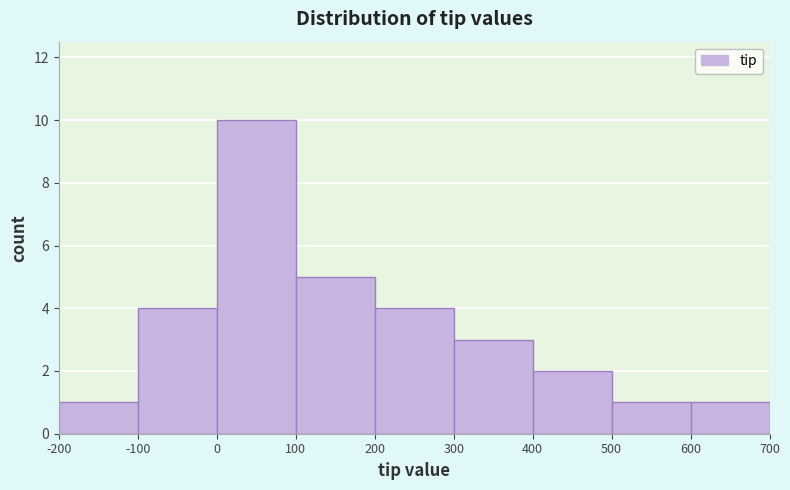

What is the height of the bar covering 0 to 100 on the x-axis? The values are not printed on the chart, so give them approximately, as read against the axis.

10